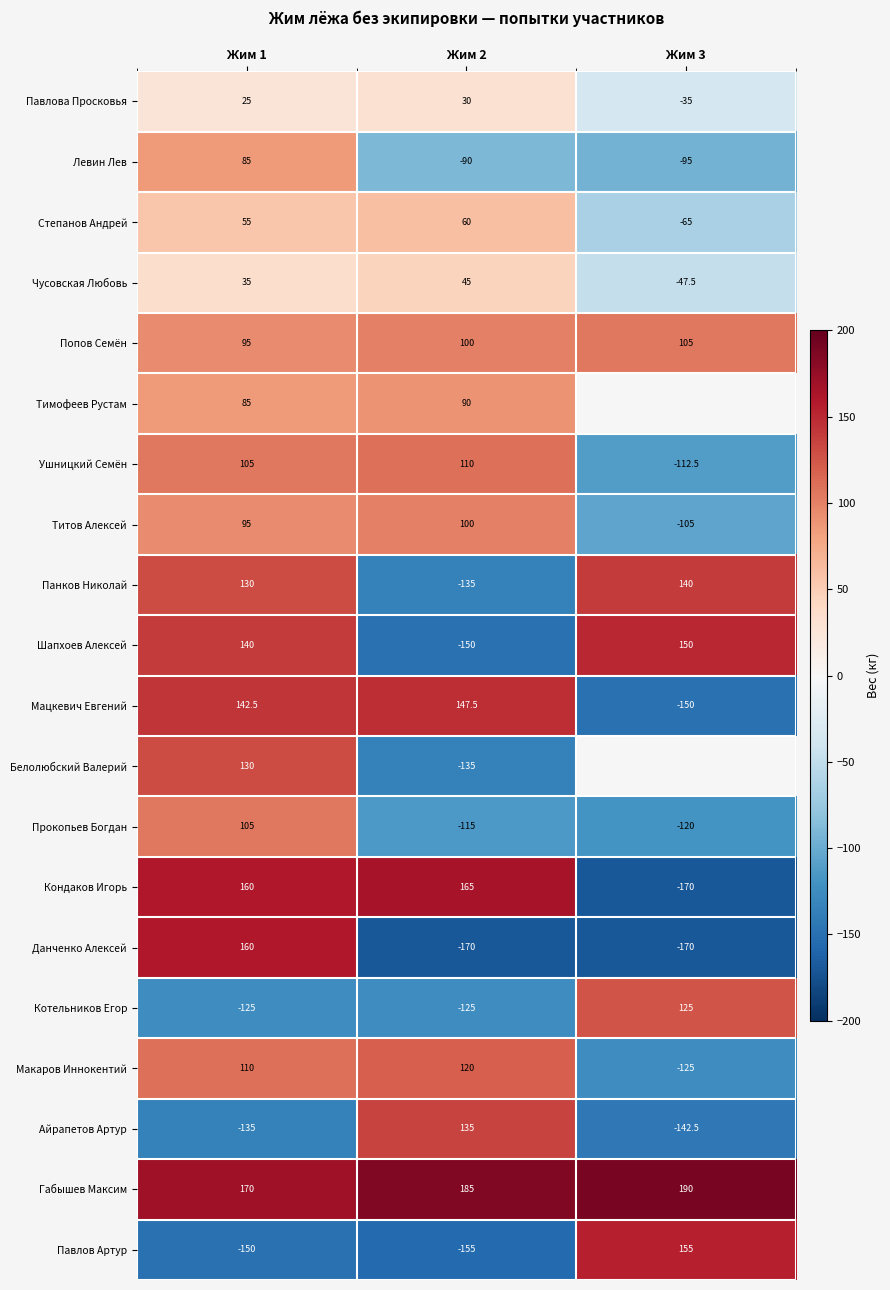

What is the smallest value displayed?

-170.0